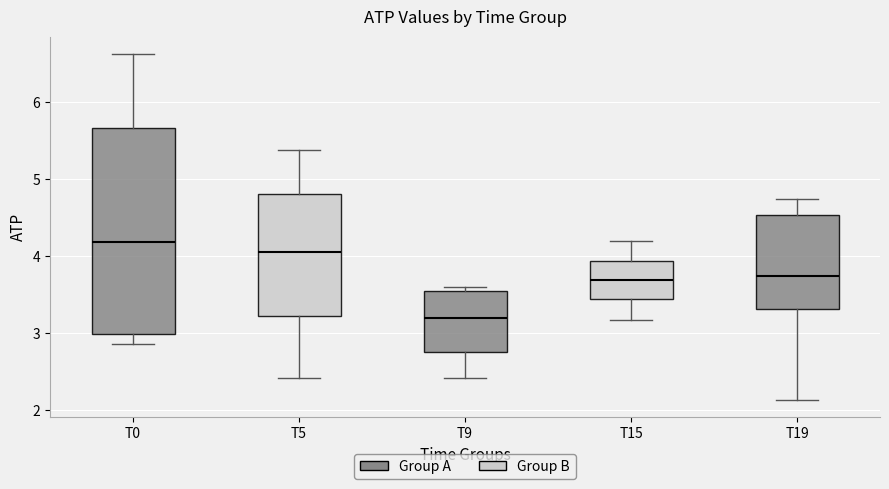

Which box has the highest median line?

T0